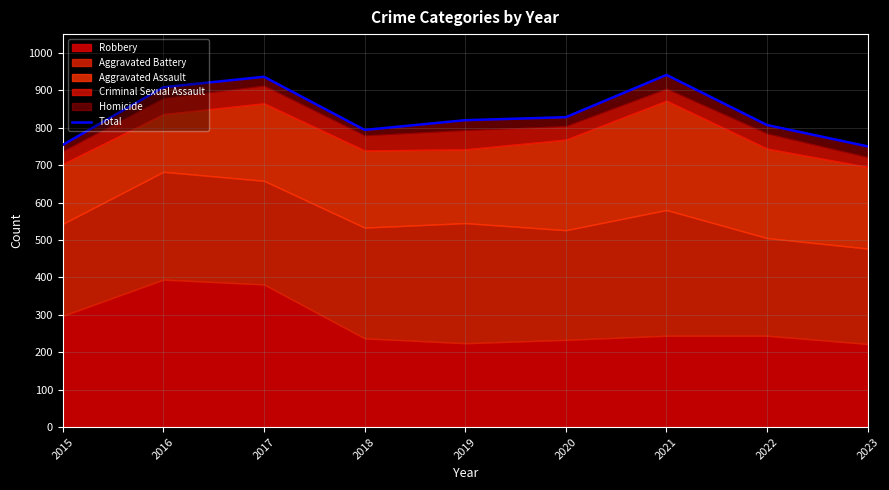

Between 2017 and 2016, which is larger?

2017